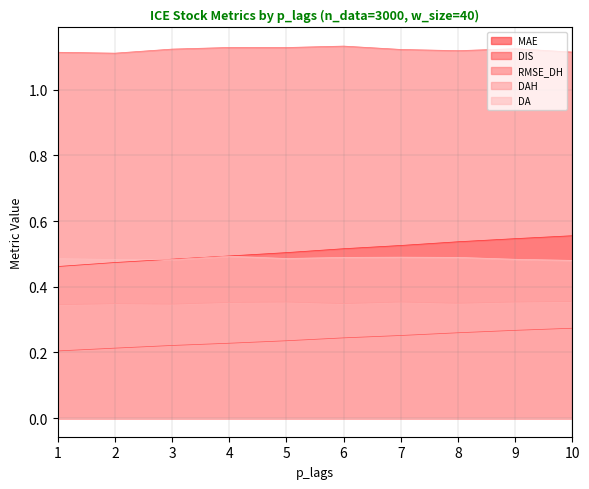

Between 6 and 5, which is larger?

6